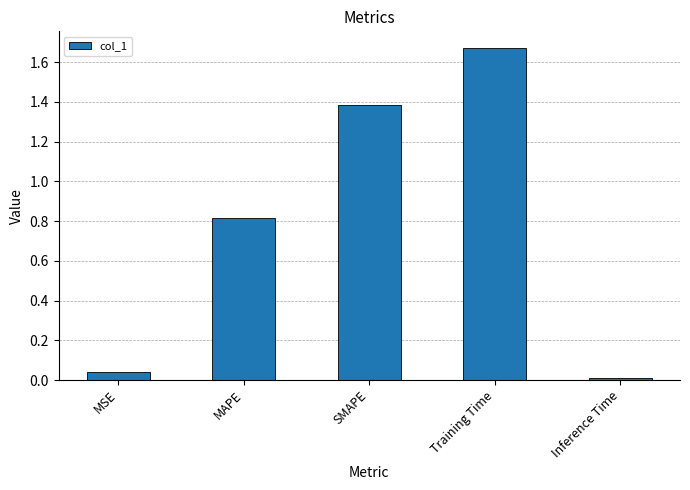

What is the label of the 3rd bar from the right?

SMAPE